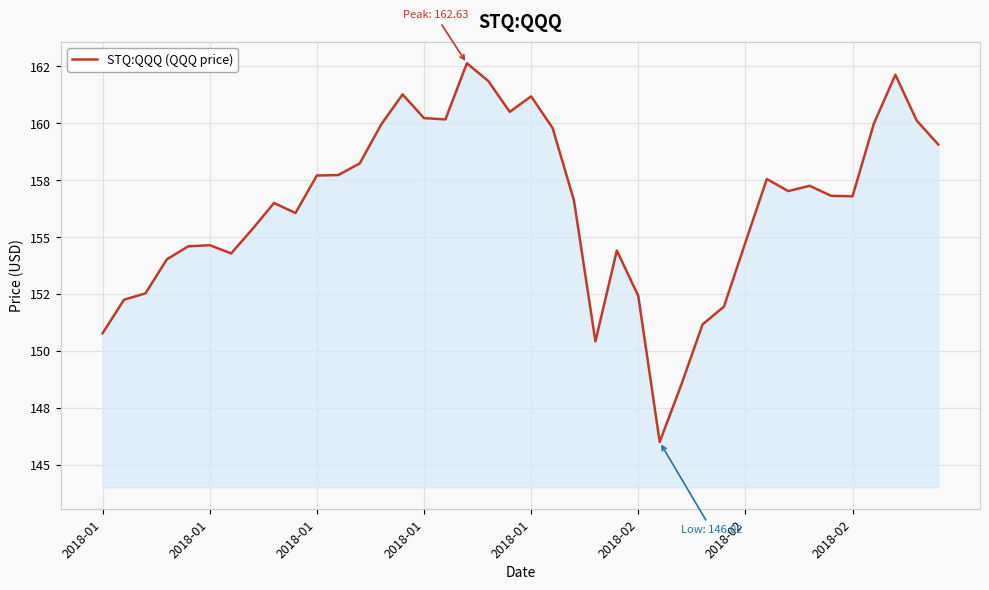

Is this an area chart (filled region under the line)?

Yes